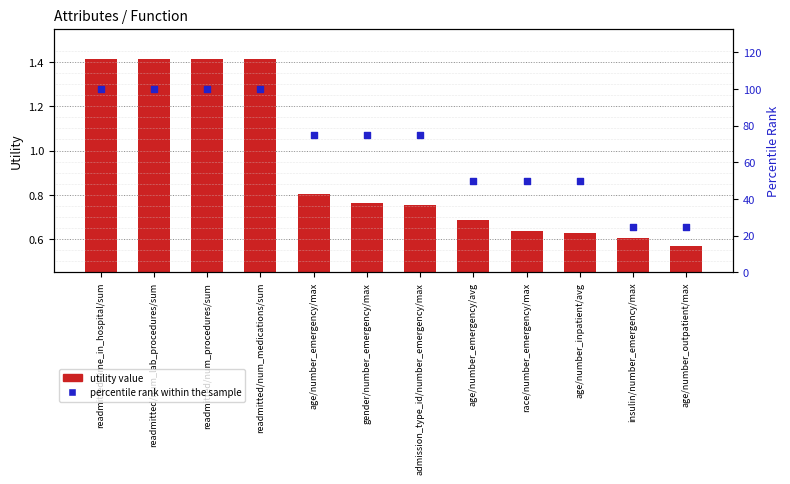

Which series has the largest total across all categories?

percentile rank